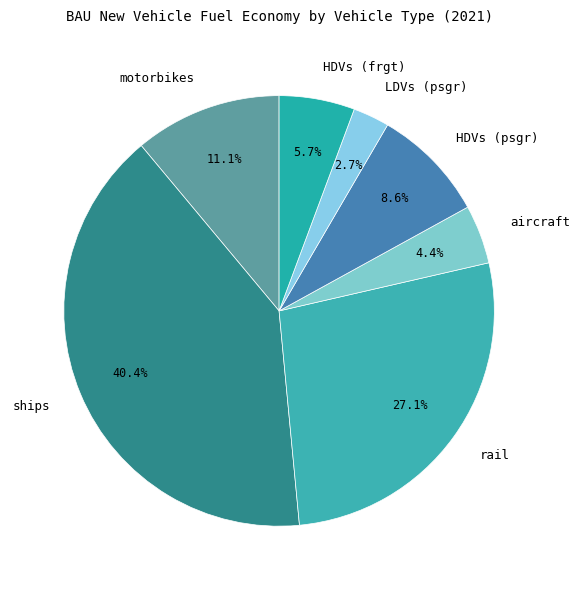

How many segments does this pie chart have?

7